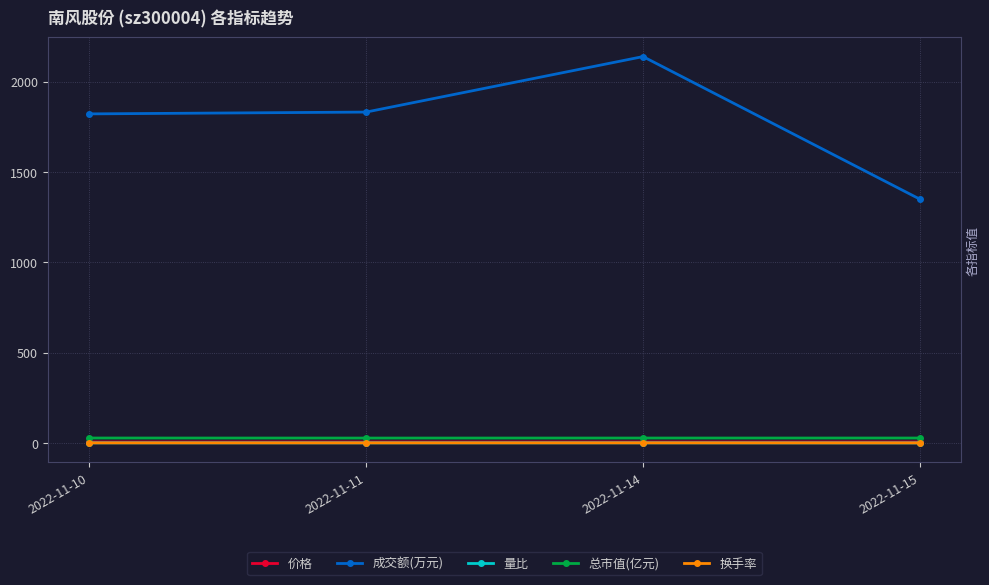

Is this an area chart (filled region under the line)?

No